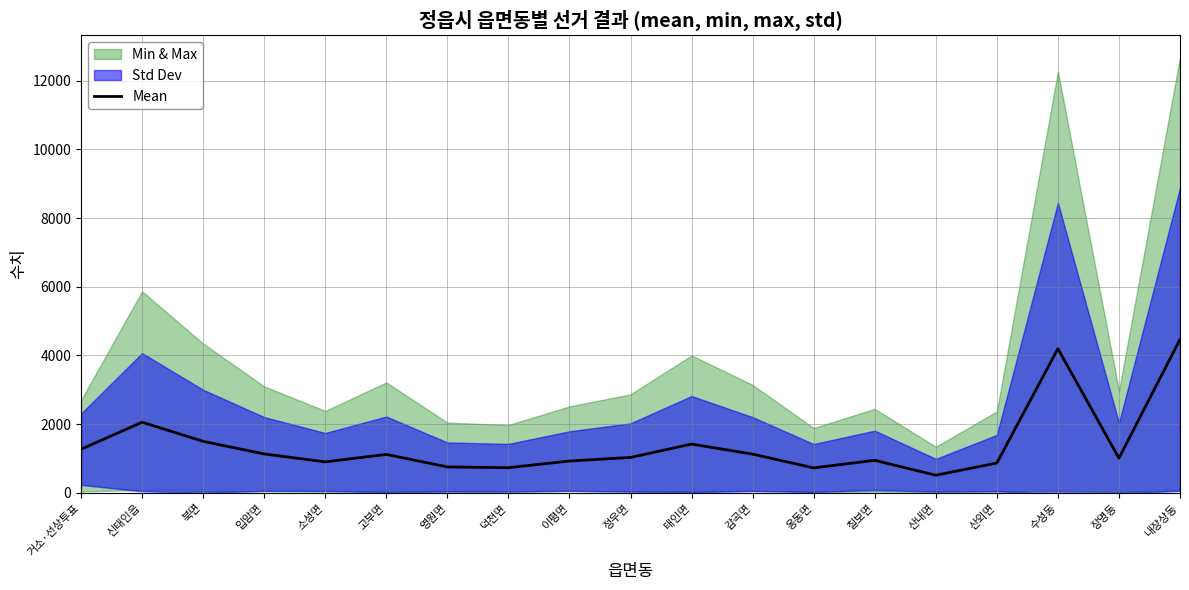

True or false: the data shows 1000.6 at 영원면.

False